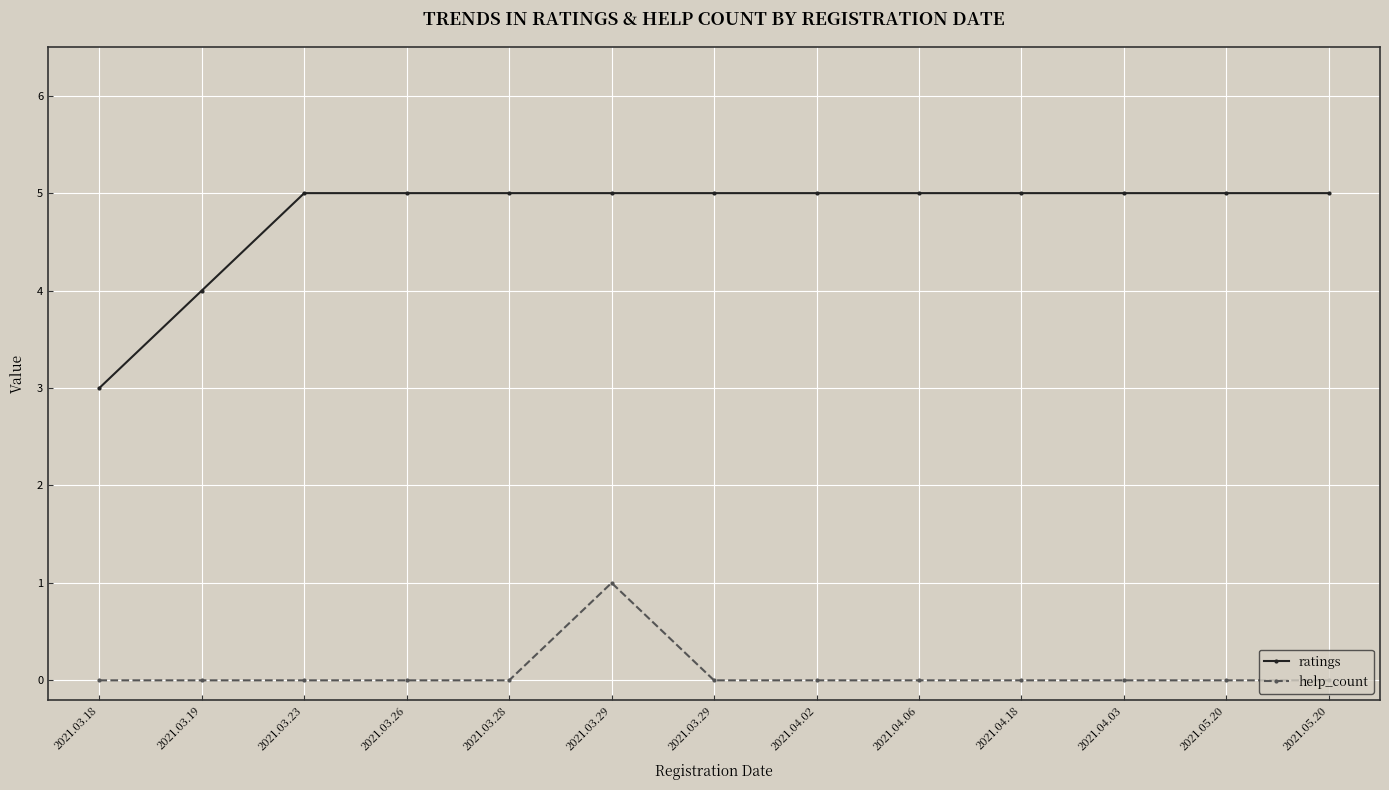

What is the label of the 1st point from the left?

2021.03.18